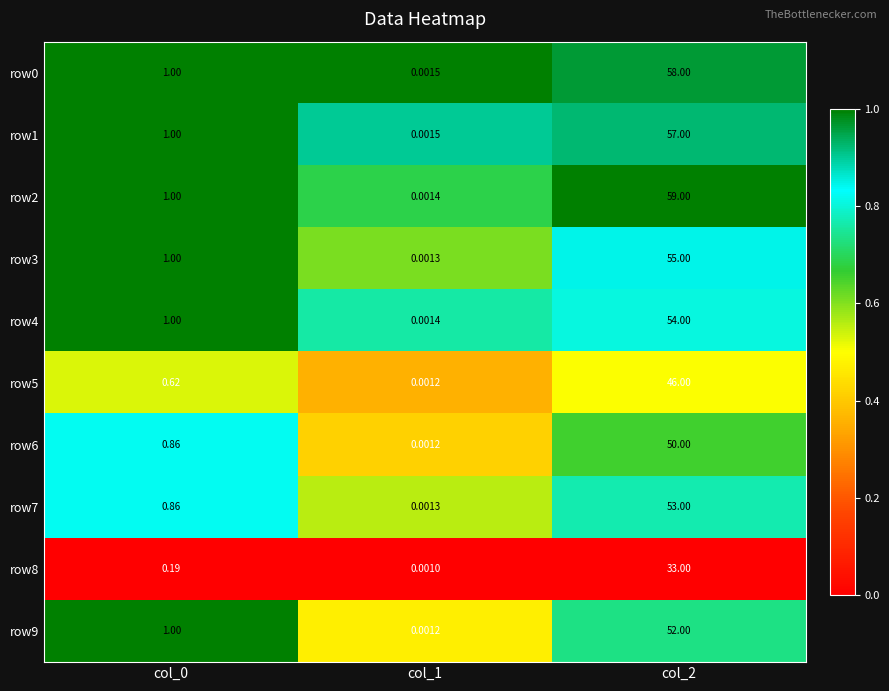

Is the value of row2 at col_2 greater than the value of row6 at col_2?

Yes